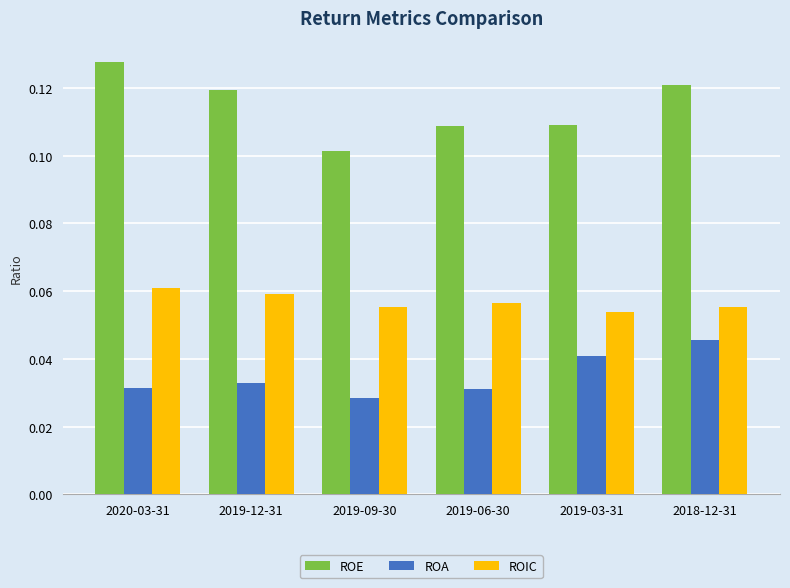

Which label corresponds to the smallest value in the chart?

2019-09-30